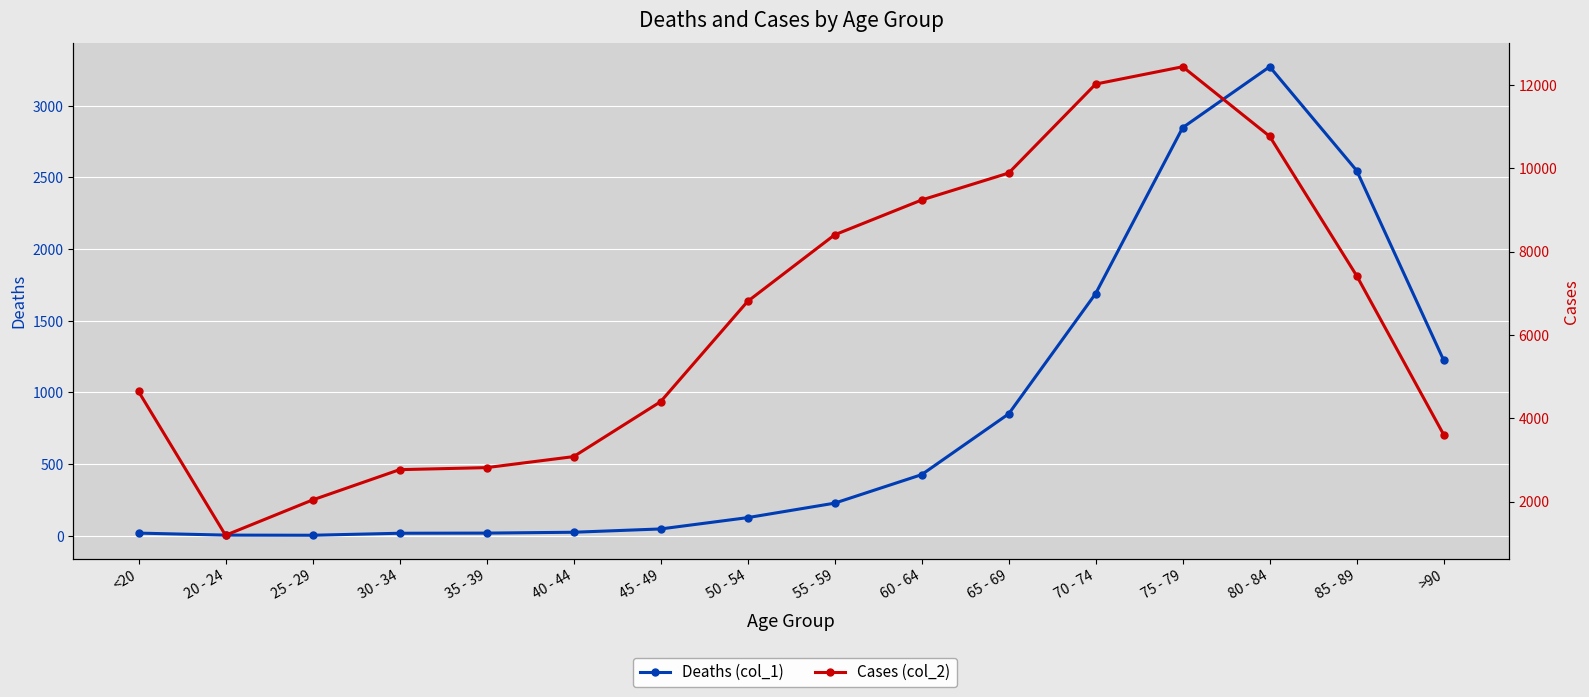

What position from the right is 70 - 74?

5